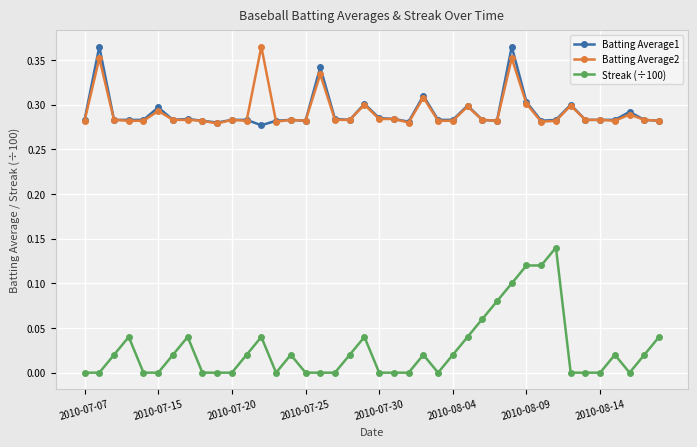

True or false: Streak (÷100) and Batting Average1 cross at least once.

False